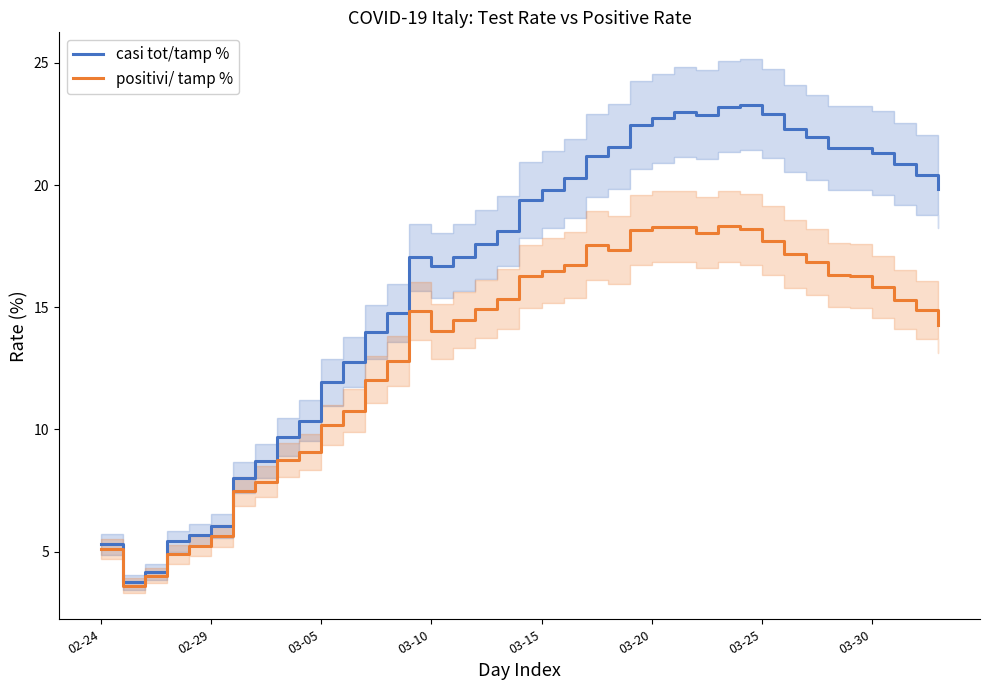

True or false: positivi/ tamp % has more than 1 interior local peaks.

True